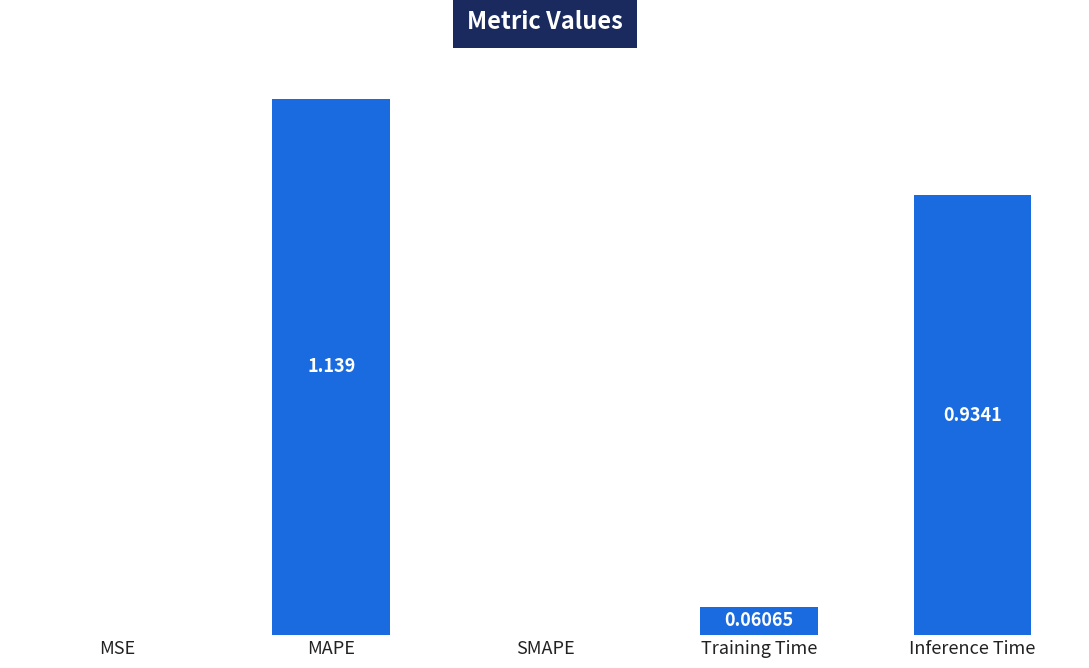

Which has a higher value, MAPE or Training Time?

MAPE